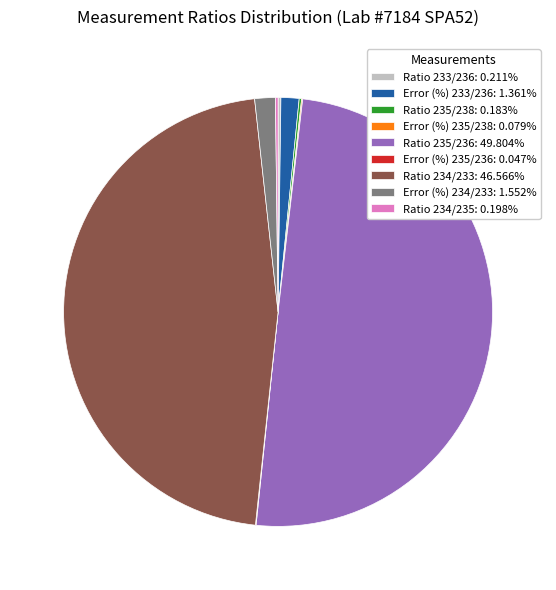

Does Error (%) 234/233: 1.552% represent more than half of the total?

No